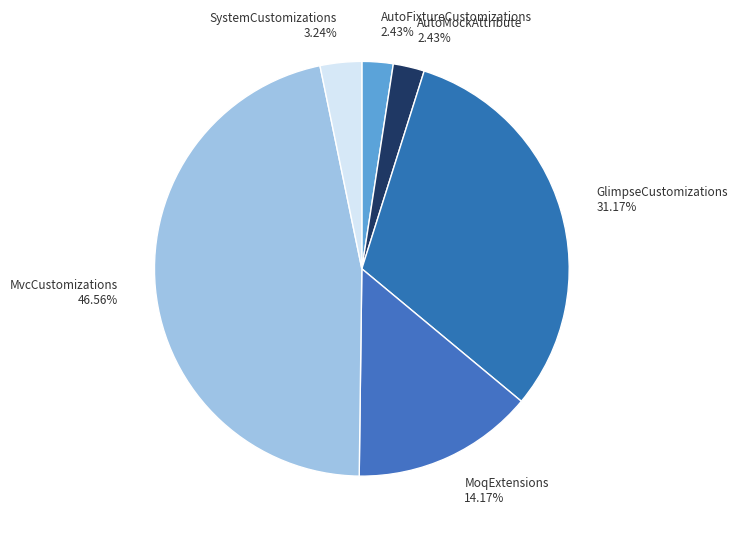

To the nearest percent, what portion does MoqExtensions represent?

14%